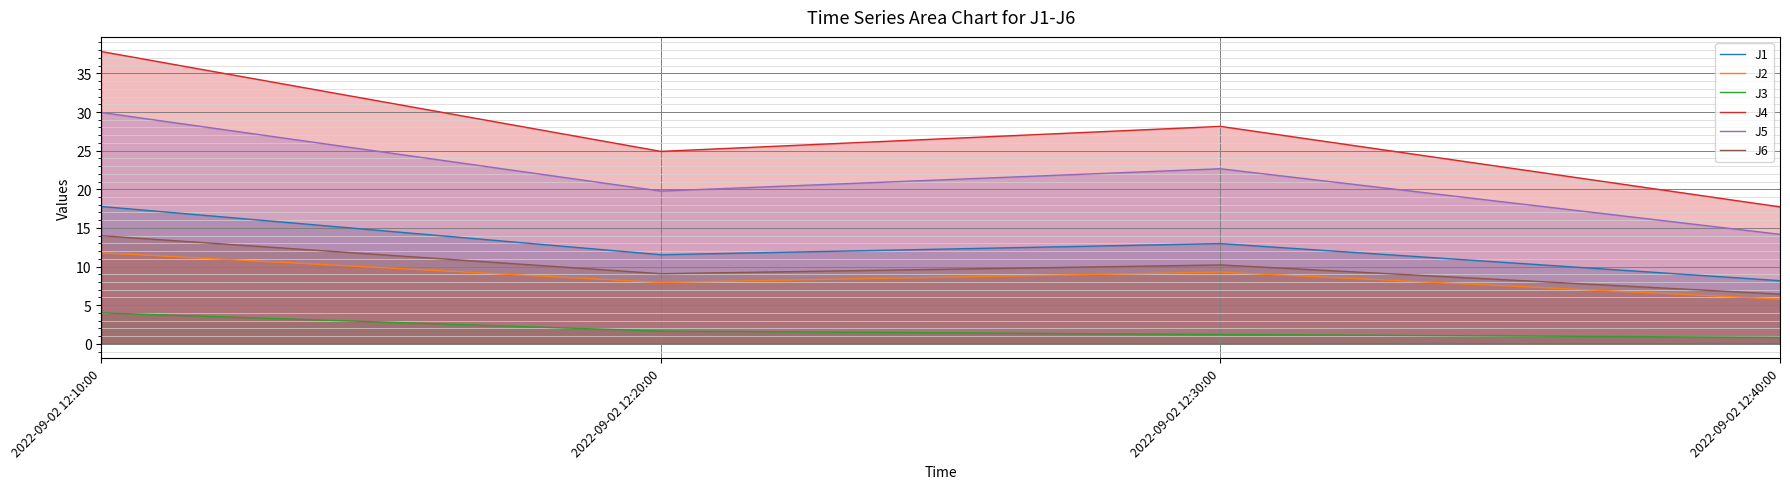

What position from the left is 2022-09-02 12:40:00?

4